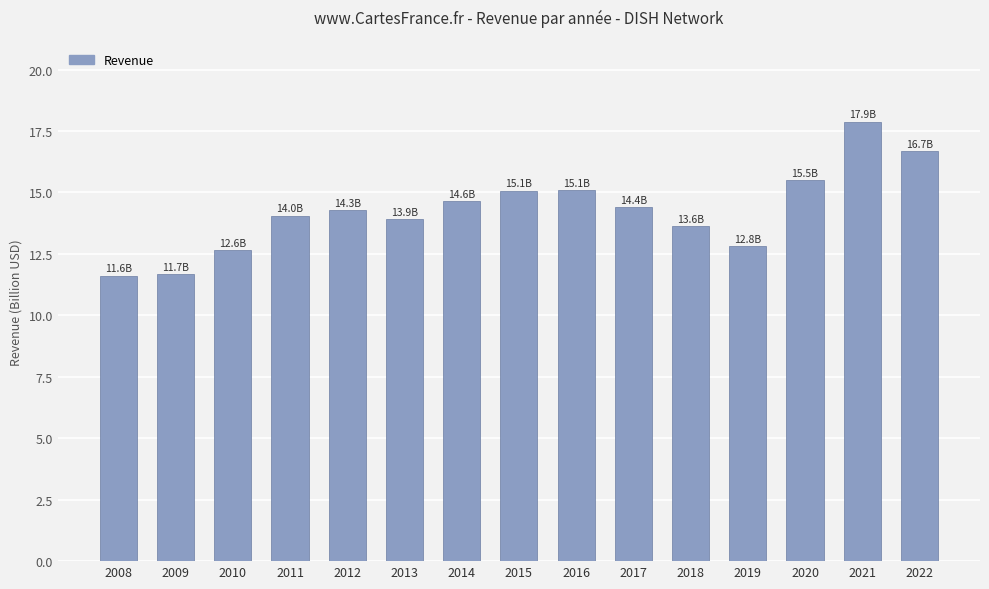

Is it true that the value at 2013 is 9.2?

False